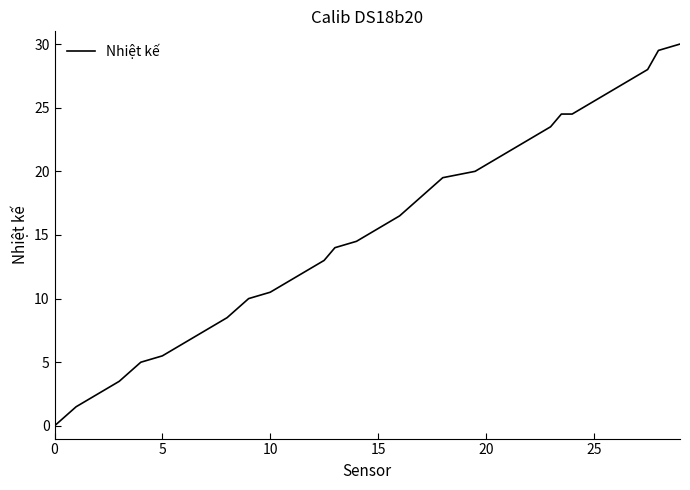

What is the greatest value displayed?

30.0